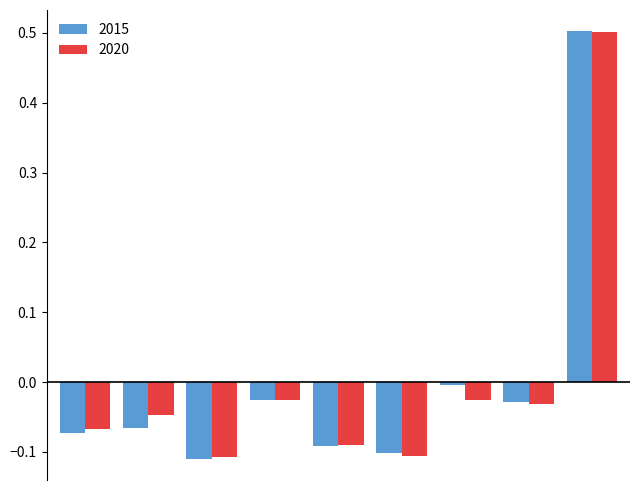

What is the difference between the maximum and minimum values in the 2020 series?

0.6